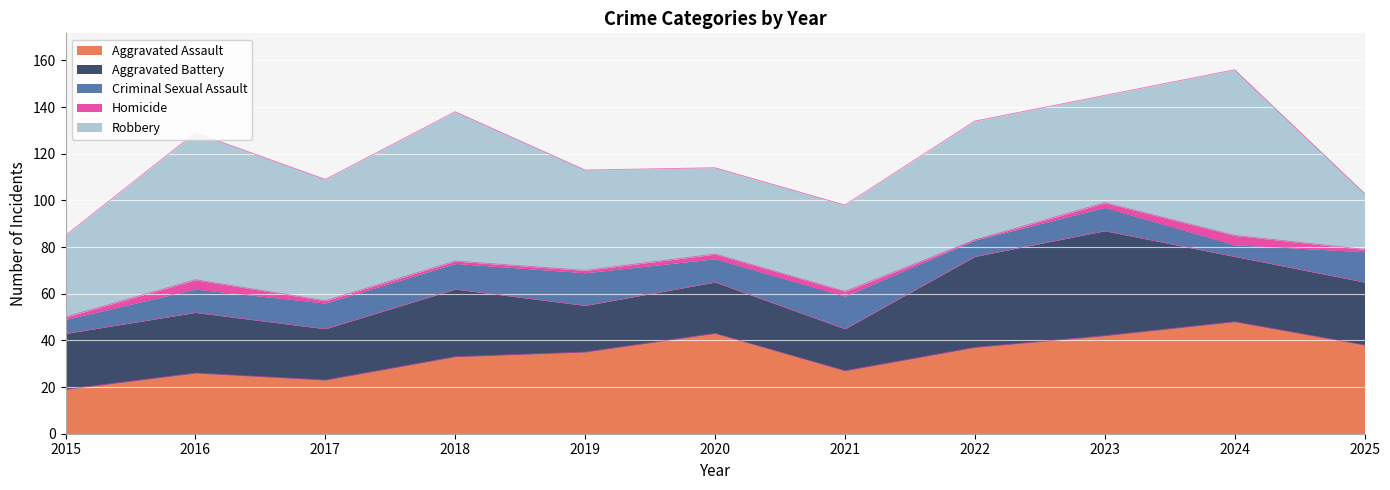

How many values in the Robbery series exceed 46?

5